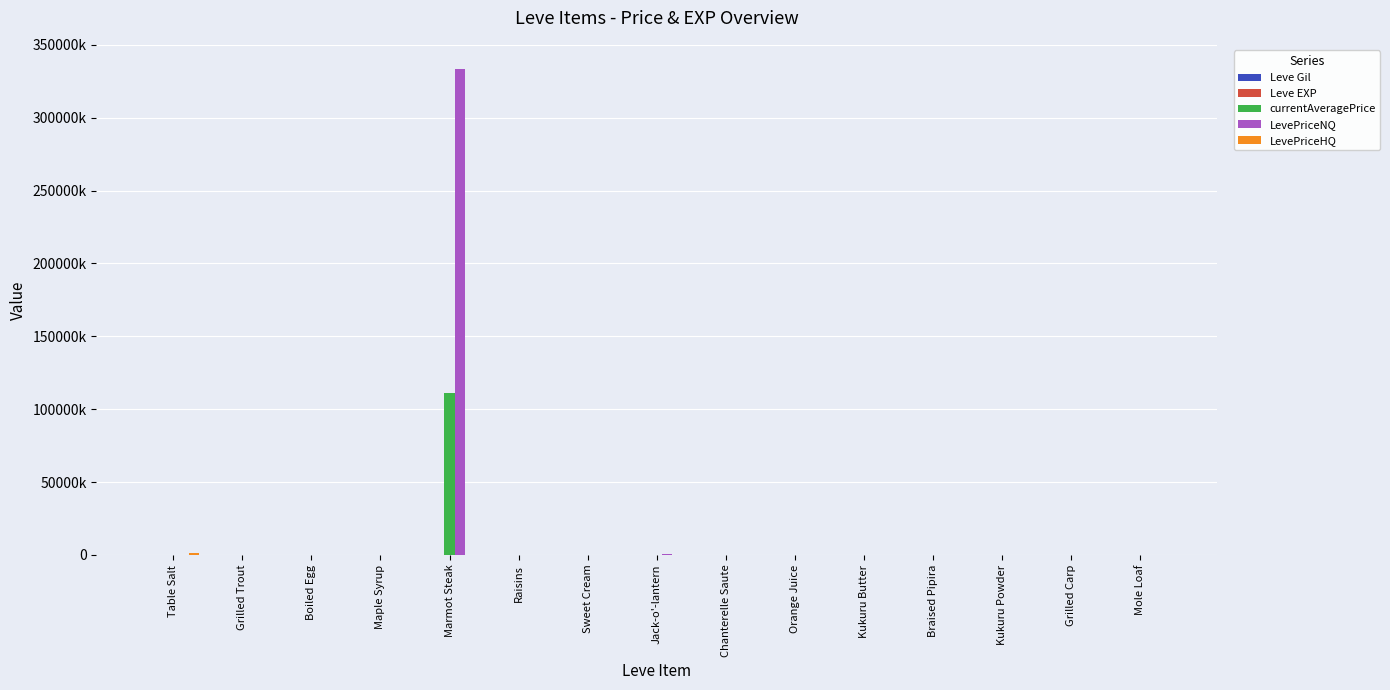

What is the sum of all currentAveragePrice values?

111330533